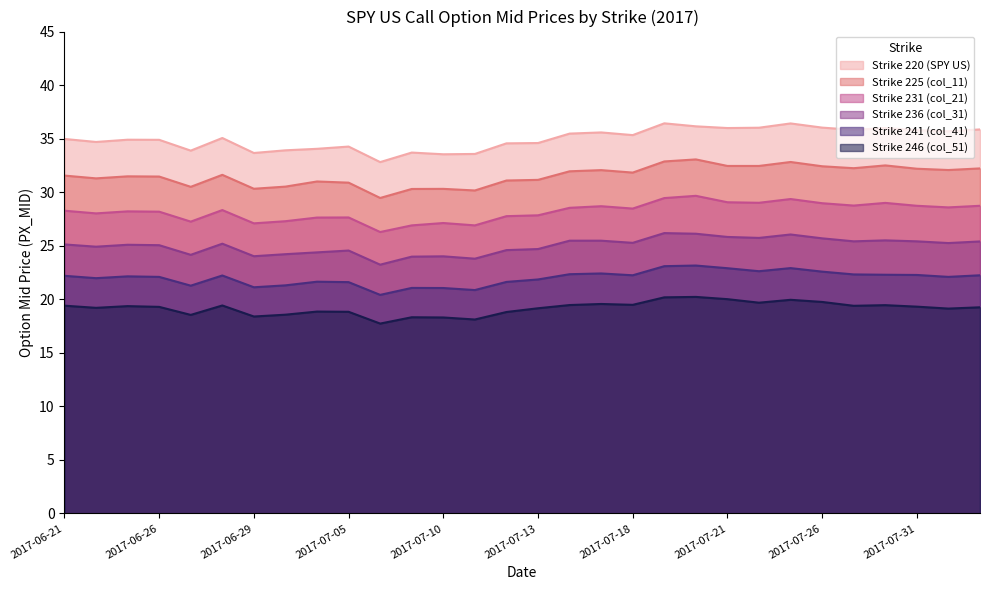

What position from the right is 2017-07-19?

11